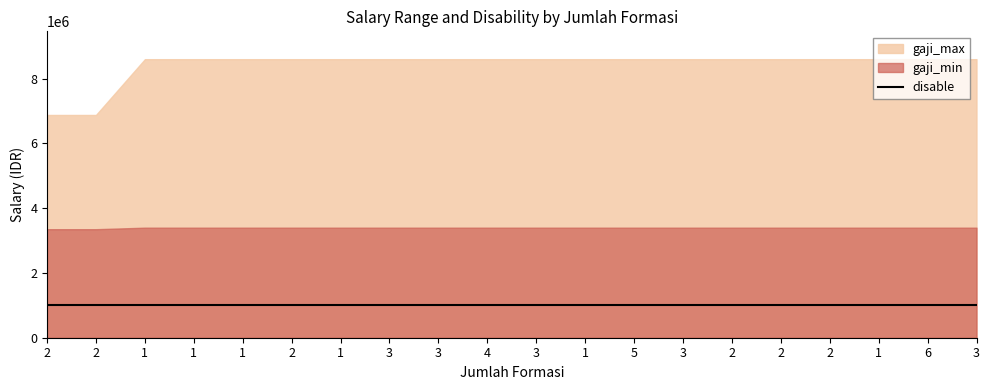

Which series changed the most between 2 and 3?

gaji_max